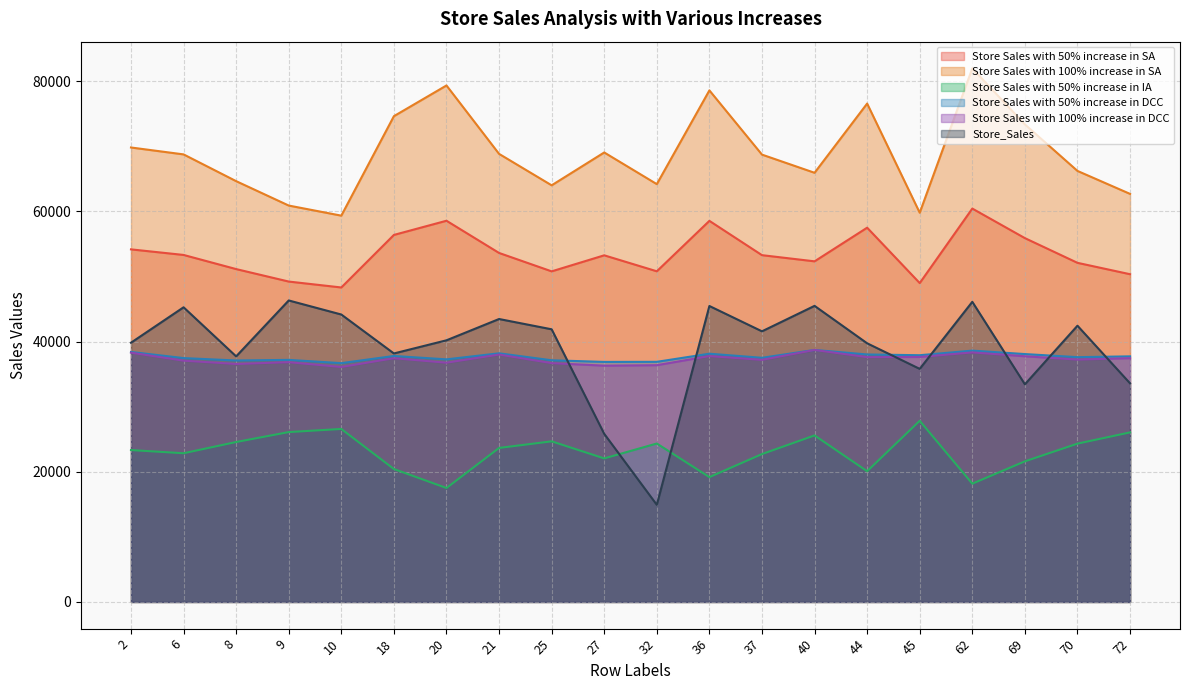

After their last crossing, which series has the higher values: Store_Sales or Store Sales with 100% increase in DCC?

Store Sales with 100% increase in DCC